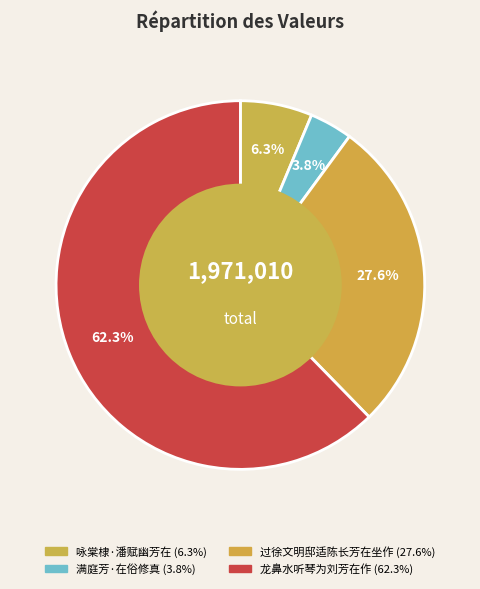

Count the number of slices in the pie.

4